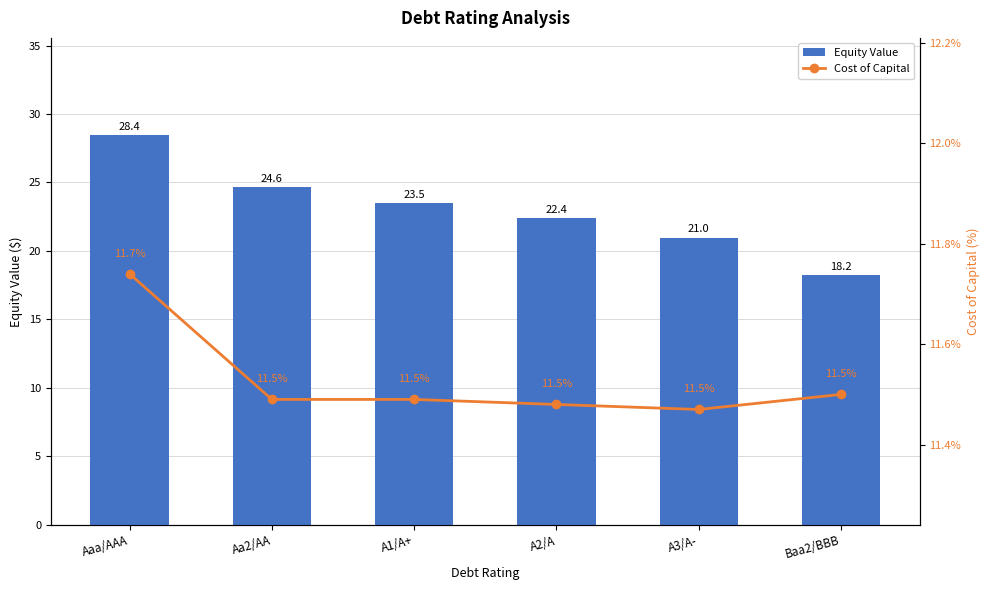

Reading left to right, transcribe all the data shown in this chart.

Equity Value: 28.4	24.6	23.5	22.4	21.0	18.2
Cost of Capital: 0.1	0.1	0.1	0.1	0.1	0.1